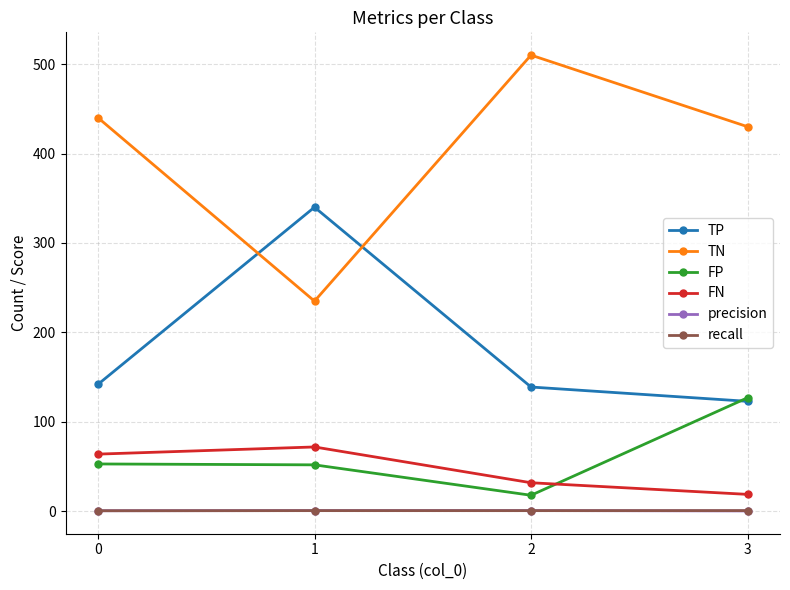

What is the difference between the TN values at 0 and 2?

70.0